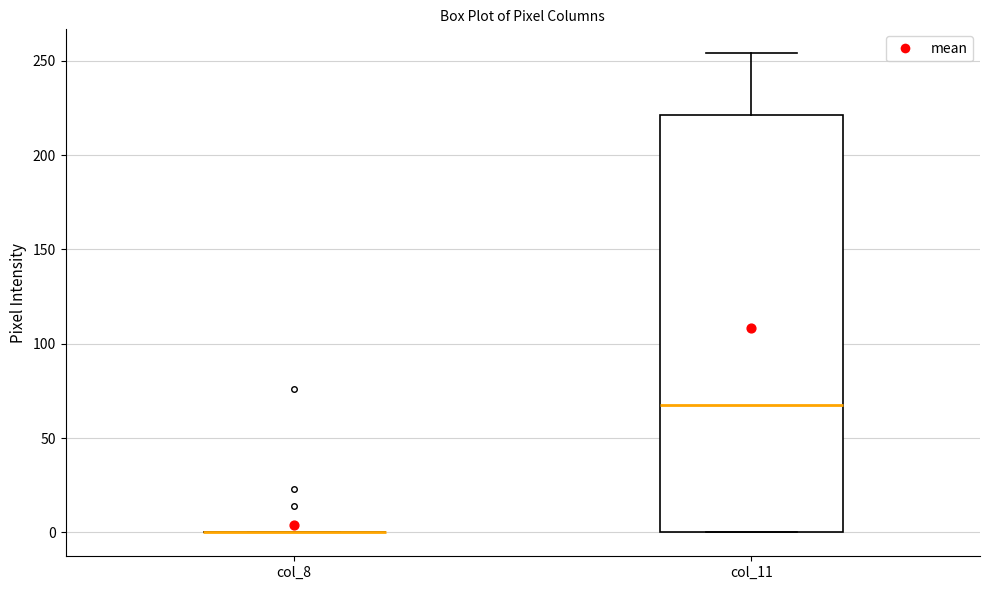

Reading left to right, read every box against the y-axis: the position of its median line, the range the box covers, and the ends of its whiskers. The values are not printed on the chart, so give them approximately, as read against the axis.

col_8: box collapsed to a line at 0, whiskers 0 to 0
col_11: median 70, box 0 to 220, whiskers 0 to 255